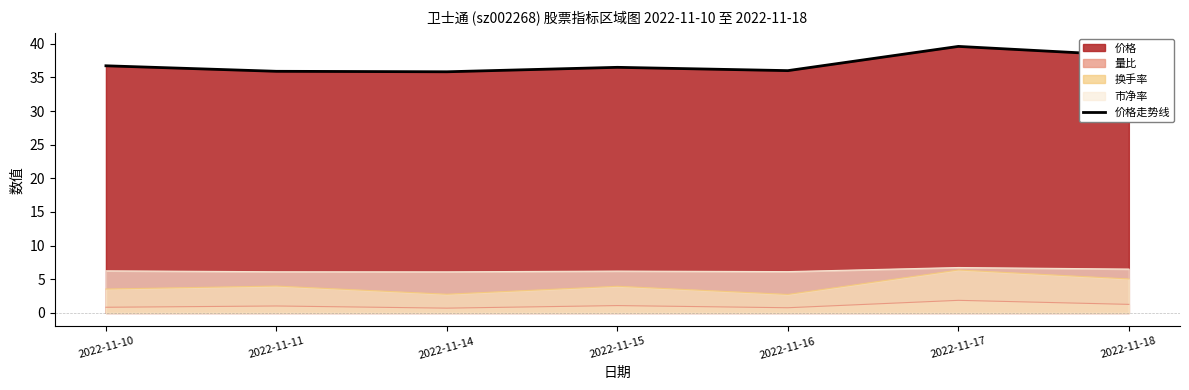

Is it true that the value at 2022-11-10 is 36.7?

True